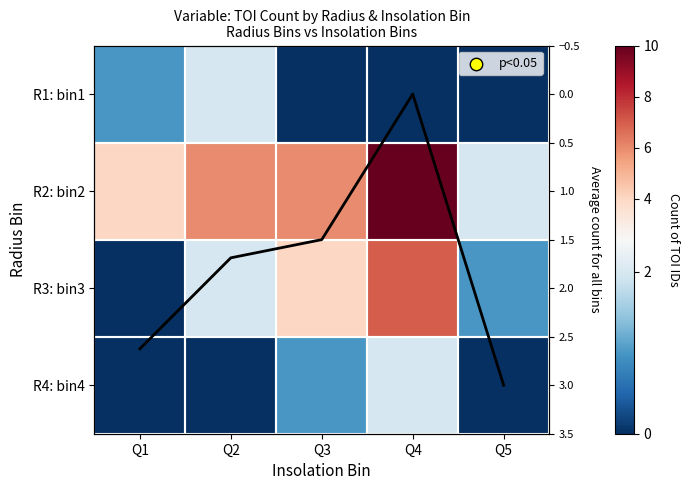

Where is R3: bin3 nearest to the value 3?

Q2